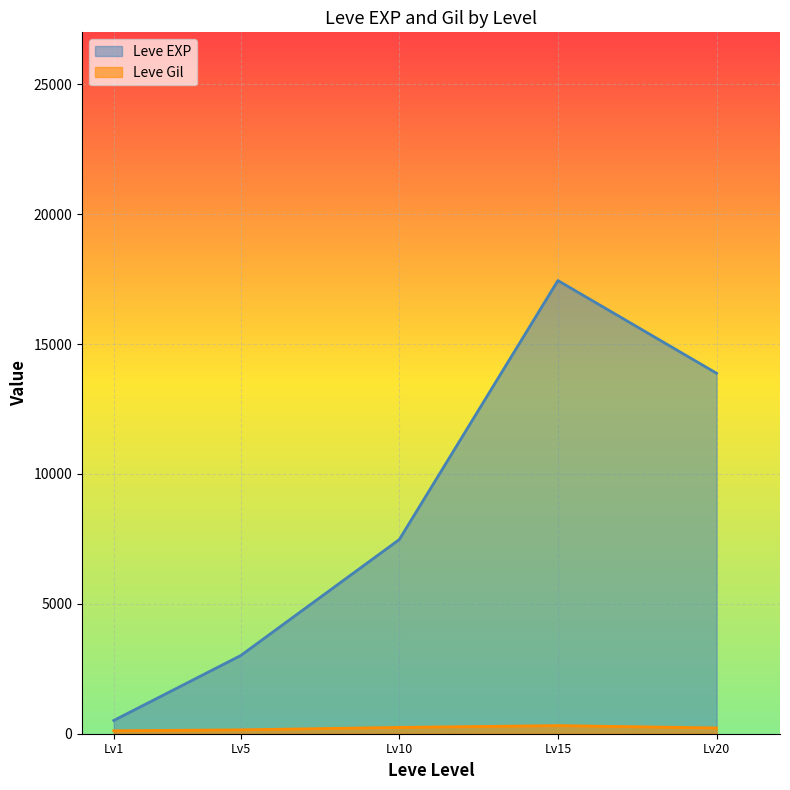

List the labels in order of Leve EXP value, smallest first.

Lv1, Lv5, Lv10, Lv20, Lv15